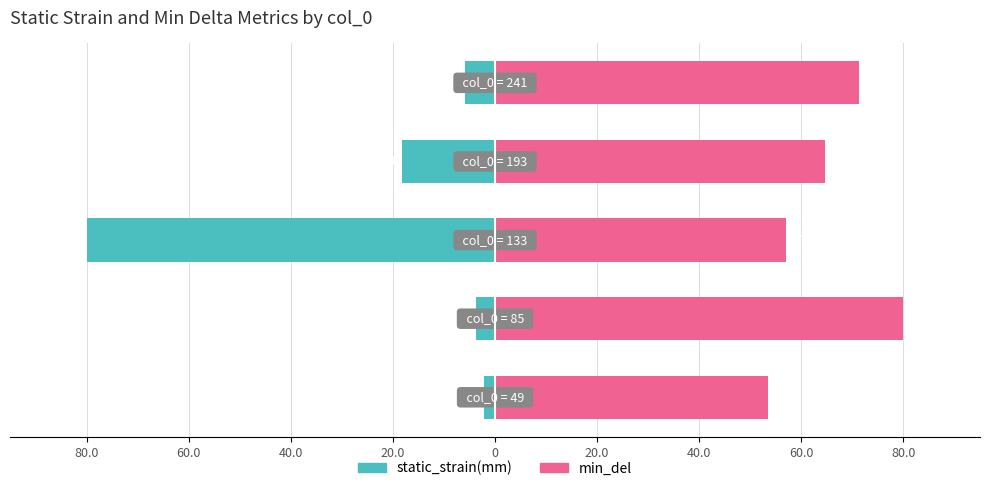

Does the chart contain stacked bars?

No